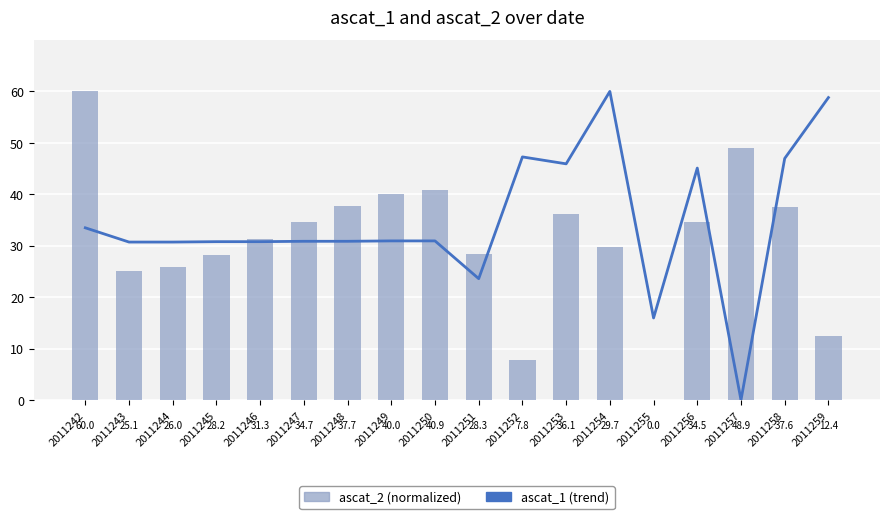

Is the value of ascat_1 (trend) at 2011255 greater than the value of ascat_2 (normalized) at 2011253?

No